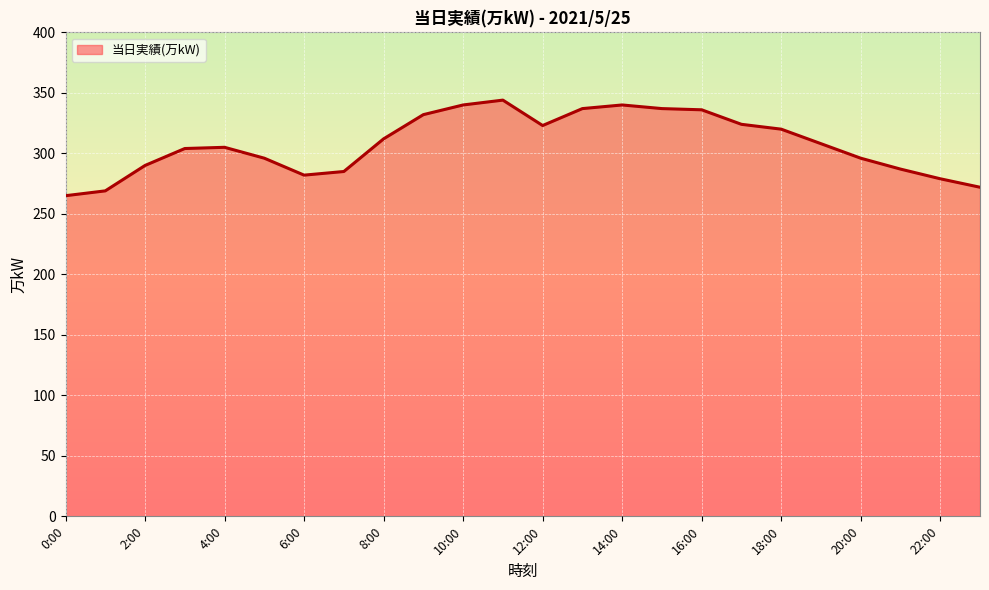

What position from the left is 6:00?

7